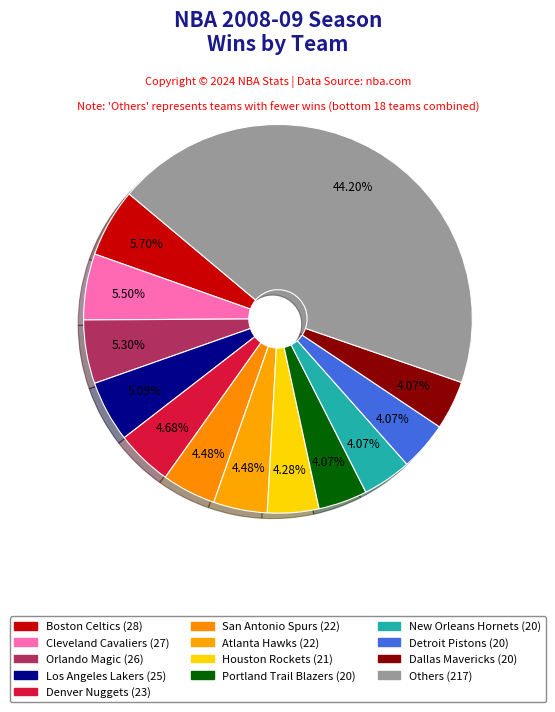

Does any single category account for the majority?

No